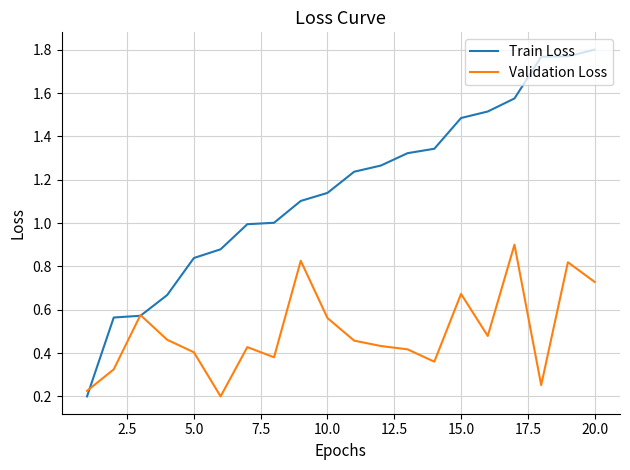

Rank the series by their maximum value, from highest to lowest.

Train Loss, Validation Loss